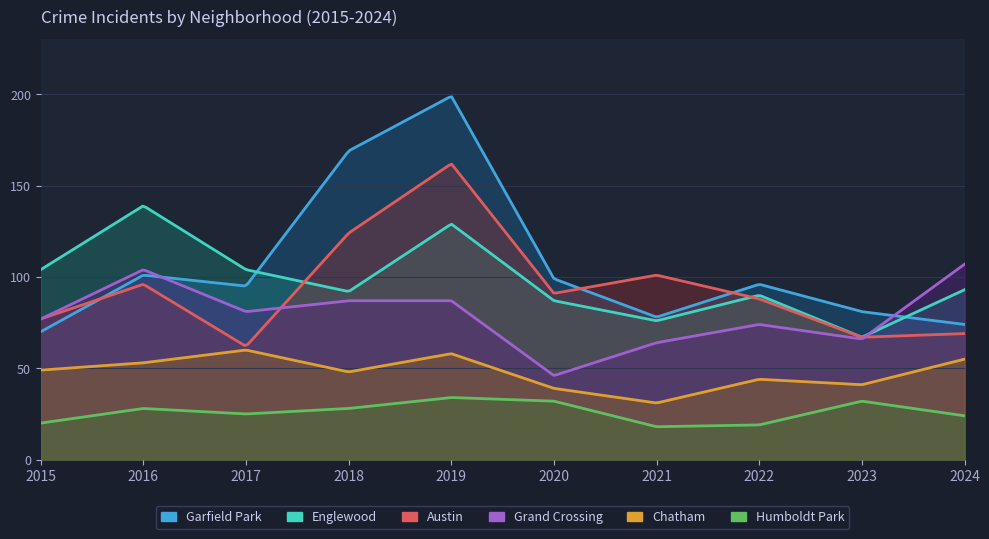

What is the value of the Humboldt Park point at the 2nd from the left?

28